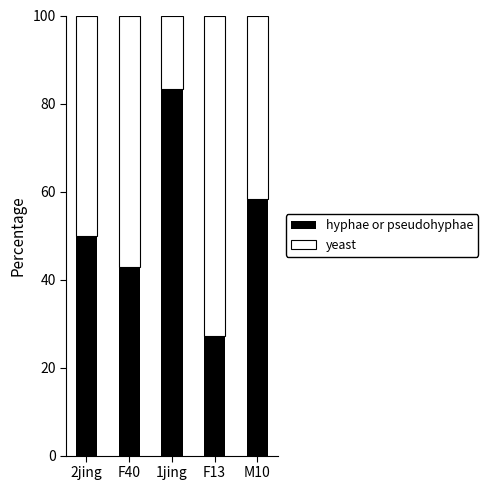

What is the sum of all hyphae or pseudohyphae values?

261.8